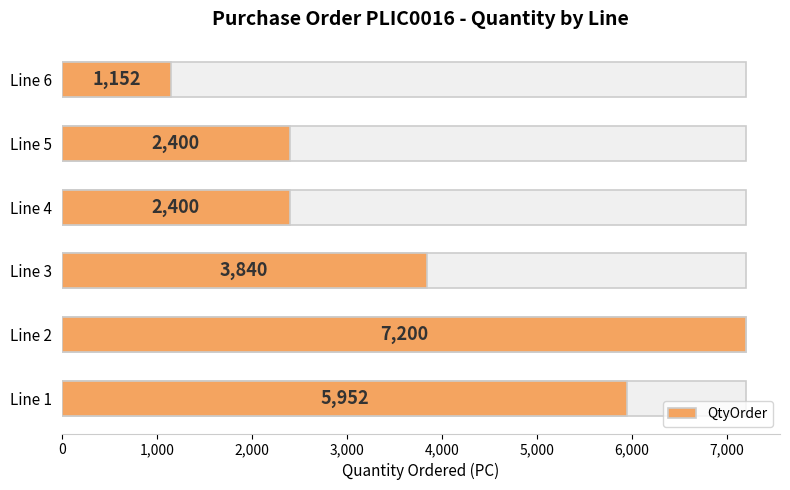

True or false: the data shows 1348 at Line 5.

False